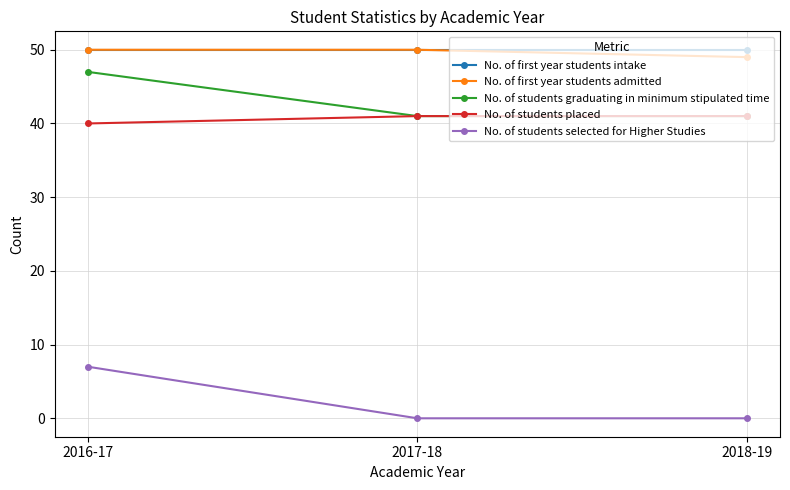

At how many categories does at least one series exceed 40?

3